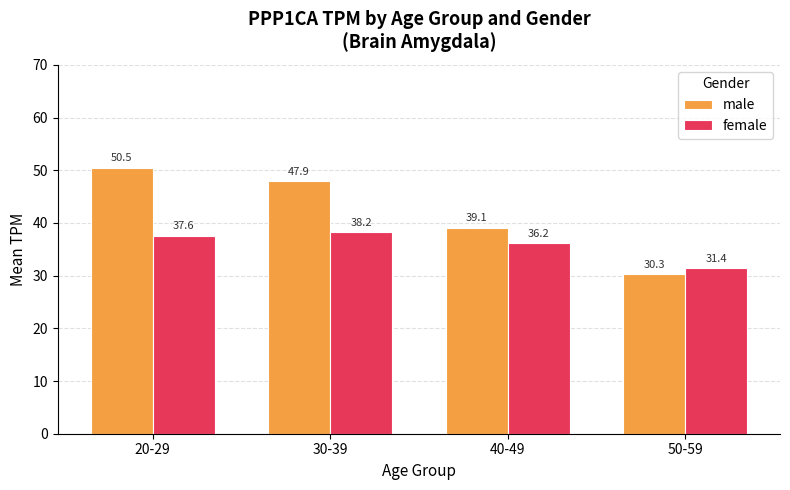

At which label does female first exceed 37?

20-29